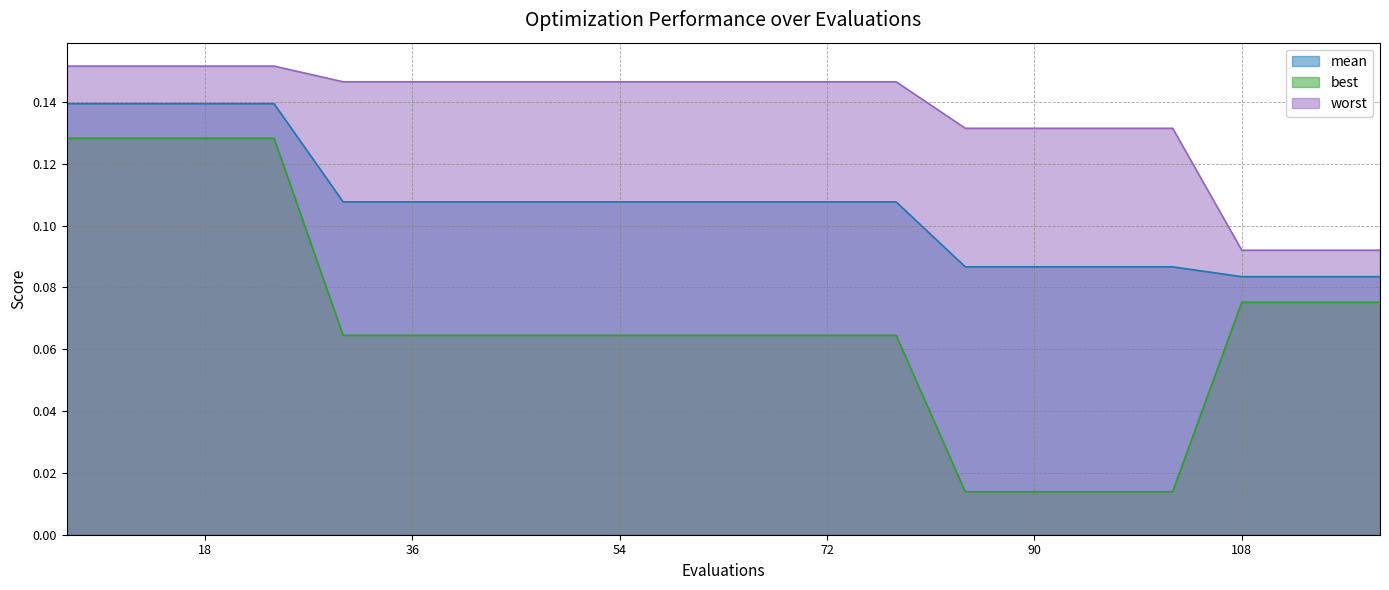

True or false: mean and worst cross at least once.

False